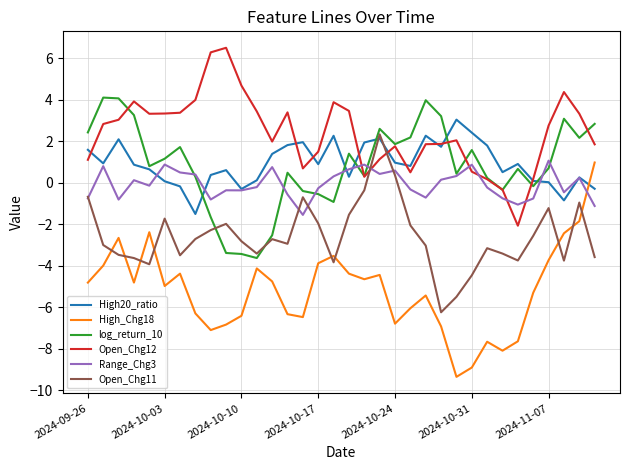

Is this an area chart (filled region under the line)?

No